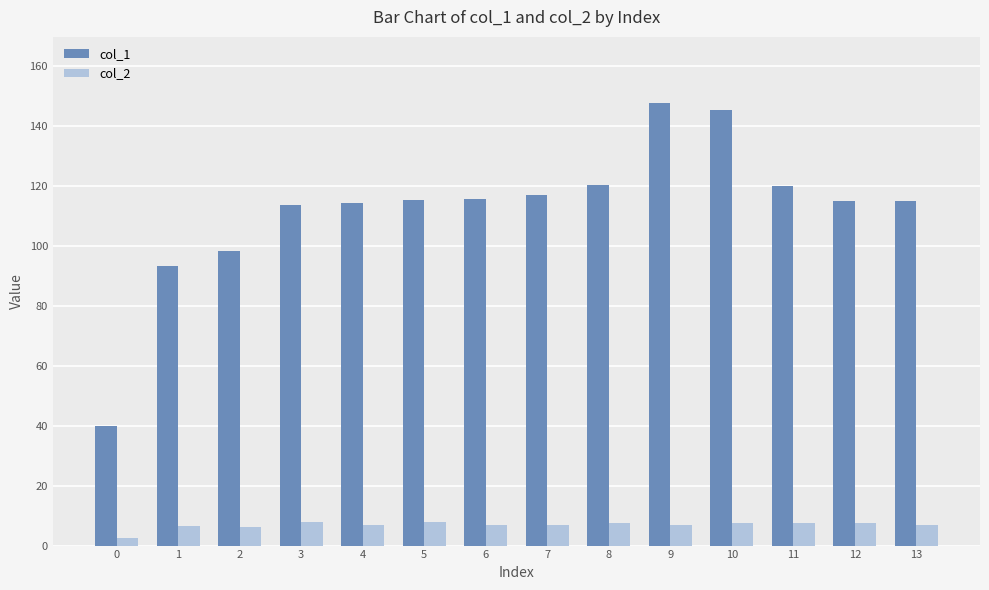

The value of col_2 at 12 is 7.5. True or false?

True